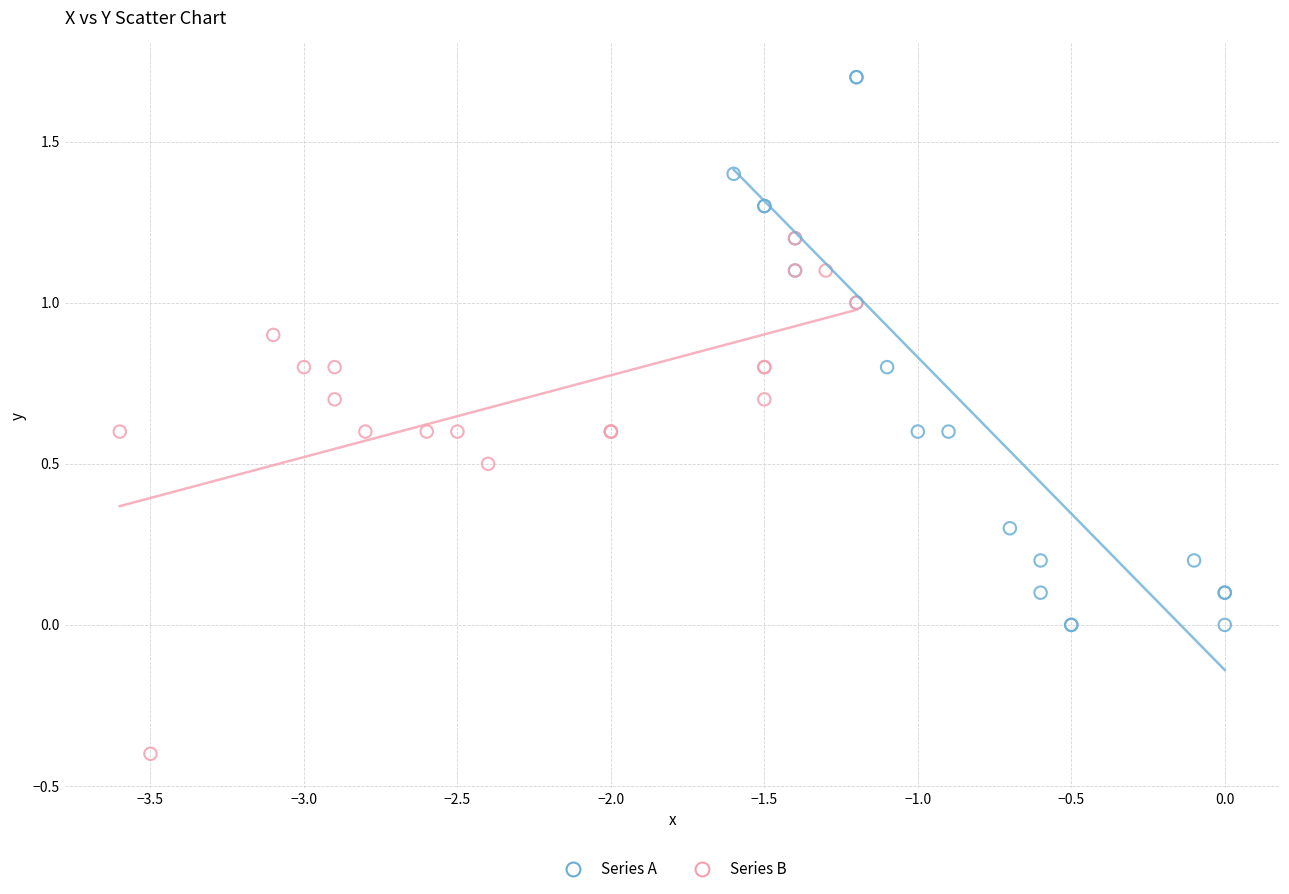

Which series reaches the minimum Y coordinate?

Series B